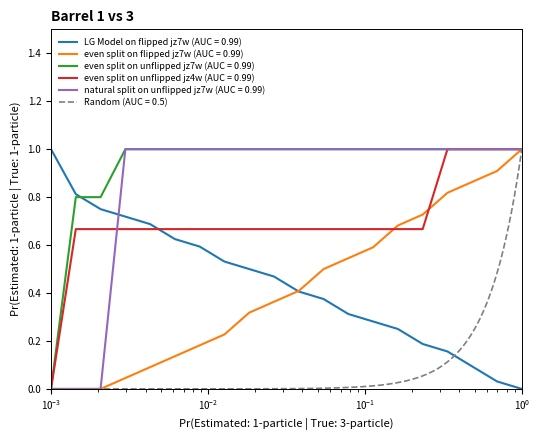

Reading right to left, list all the values displayed in this chart.

col_1: 0.0	0.0	0.1	0.2	0.2	0.3	0.3	0.3	0.4	0.4	0.5	0.5	0.5	0.6	0.6	0.7	0.7	0.7	0.8	1.0
col_8: 1.0	0.9	0.9	0.8	0.7	0.7	0.6	0.5	0.5	0.4	0.4	0.3	0.2	0.2	0.1	0.1	0.0	0.0	0.0	0.0
col_2: 1.0	1.0	1.0	1.0	1.0	1.0	1.0	1.0	1.0	1.0	1.0	1.0	1.0	1.0	1.0	1.0	1.0	0.8	0.8	0.0
col_3: 1.0	1.0	1.0	1.0	0.7	0.7	0.7	0.7	0.7	0.7	0.7	0.7	0.7	0.7	0.7	0.7	0.7	0.7	0.7	0.0
col_4: 1.0	1.0	1.0	1.0	1.0	1.0	1.0	1.0	1.0	1.0	1.0	1.0	1.0	1.0	1.0	1.0	1.0	0.0	0.0	0.0